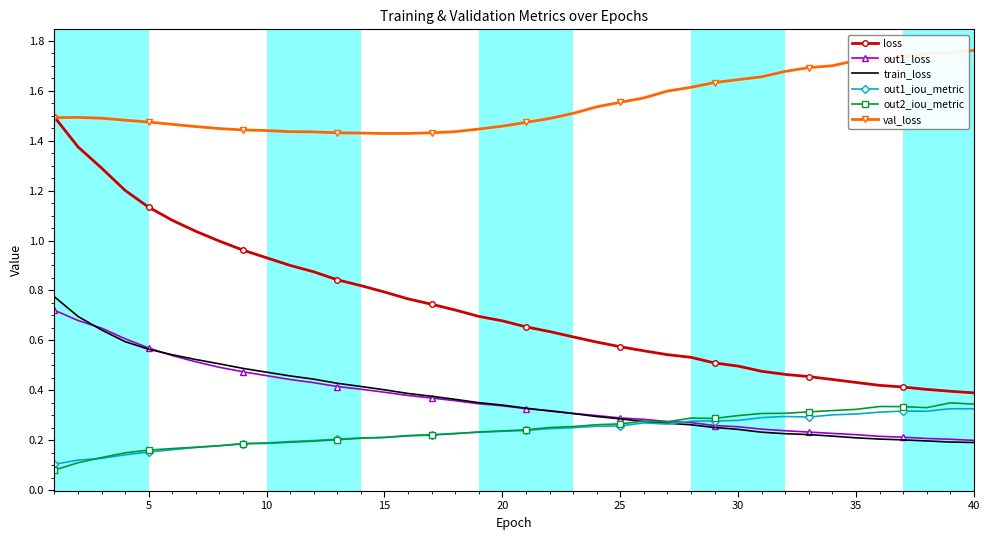

True or false: out1_iou_metric and val_loss cross at least once.

False